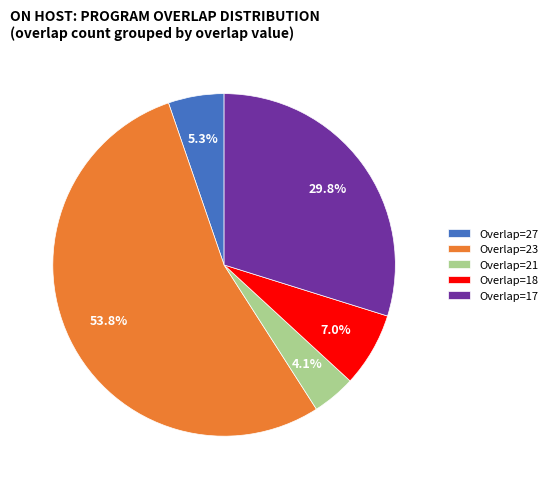

Rank the categories by value from highest to lowest.

Overlap=23, Overlap=17, Overlap=18, Overlap=27, Overlap=21